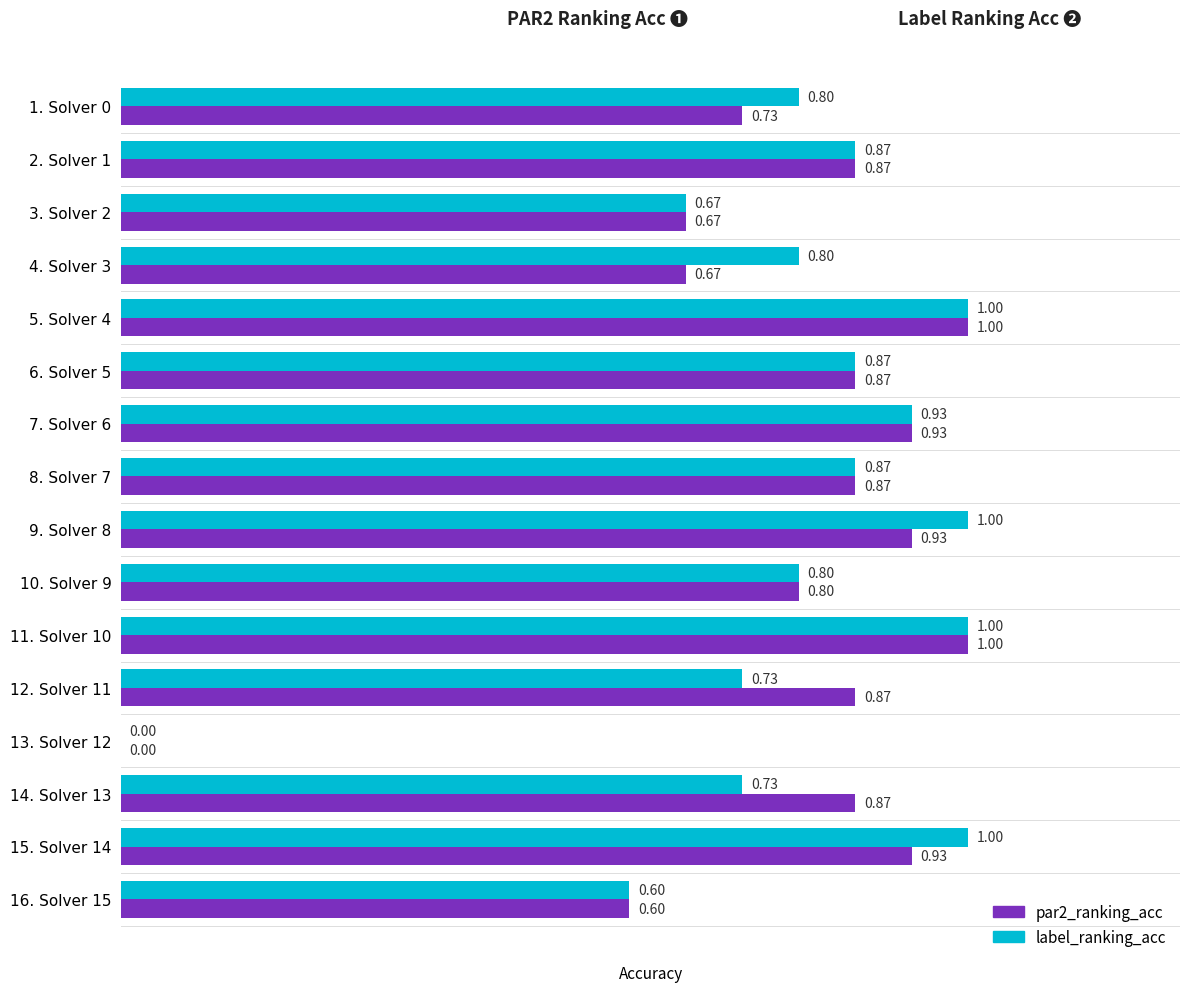

What is the sum of all par2_ranking_acc values?

12.6